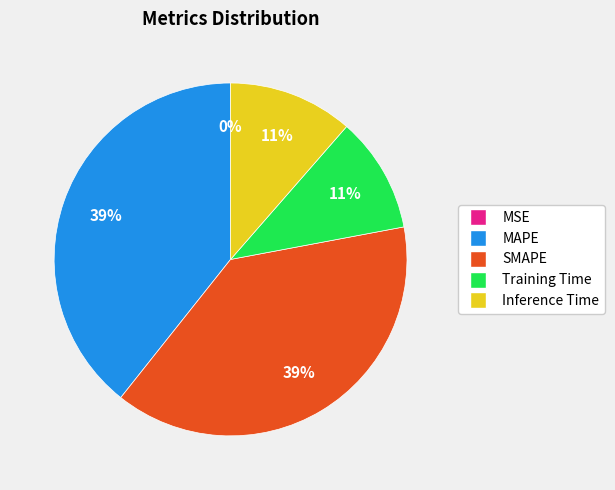

To the nearest percent, what portion does Inference Time represent?

11%